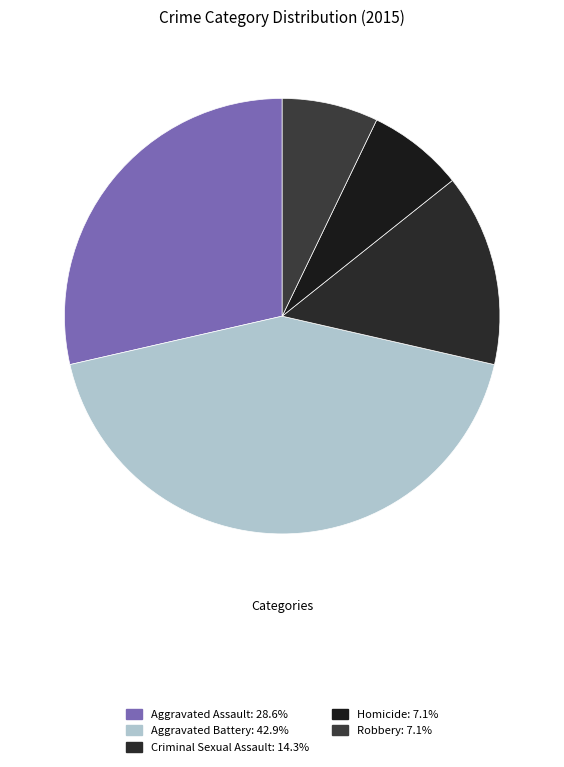

Count the number of slices in the pie.

5